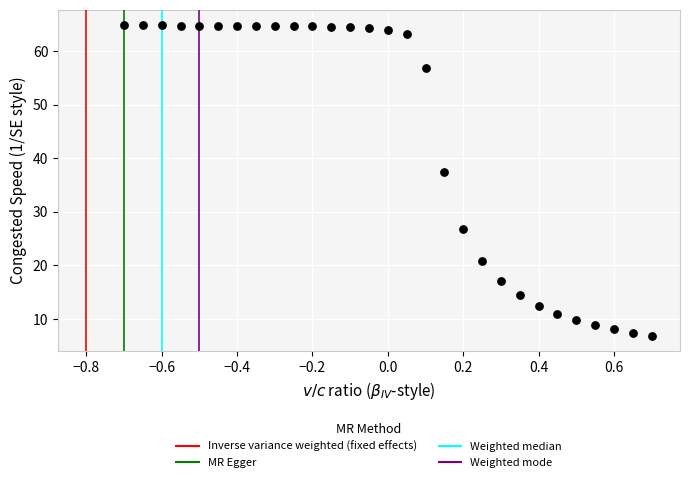

What is the range of X values (max minus min)?

1.4